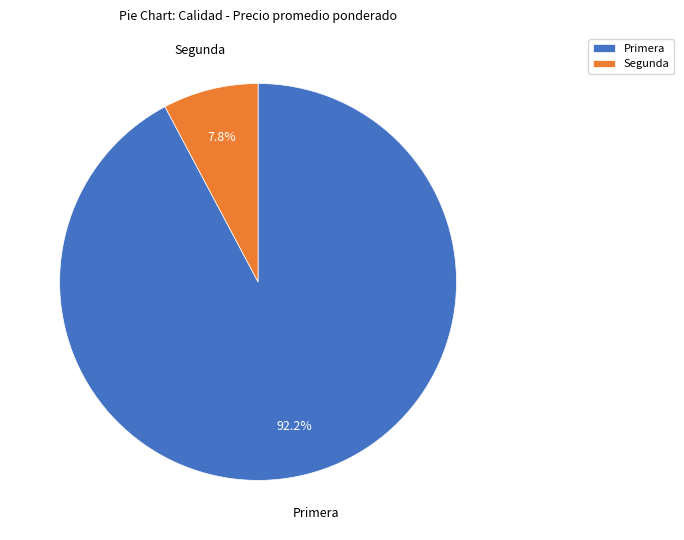

Which has a higher value, Segunda or Primera?

Primera